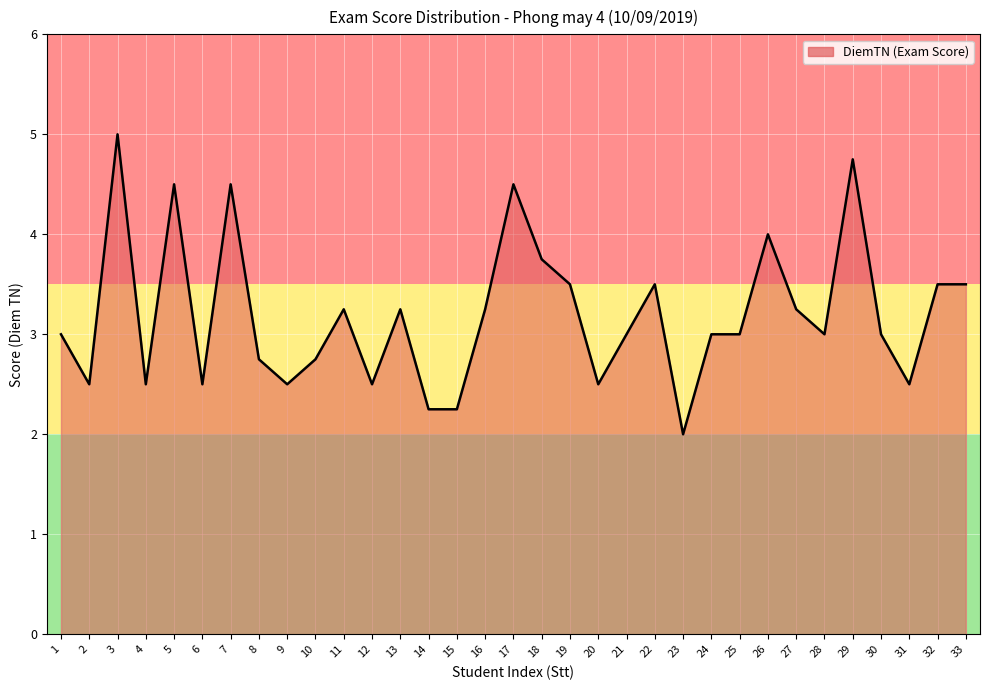

What is the maximum value shown in the chart?

5.0